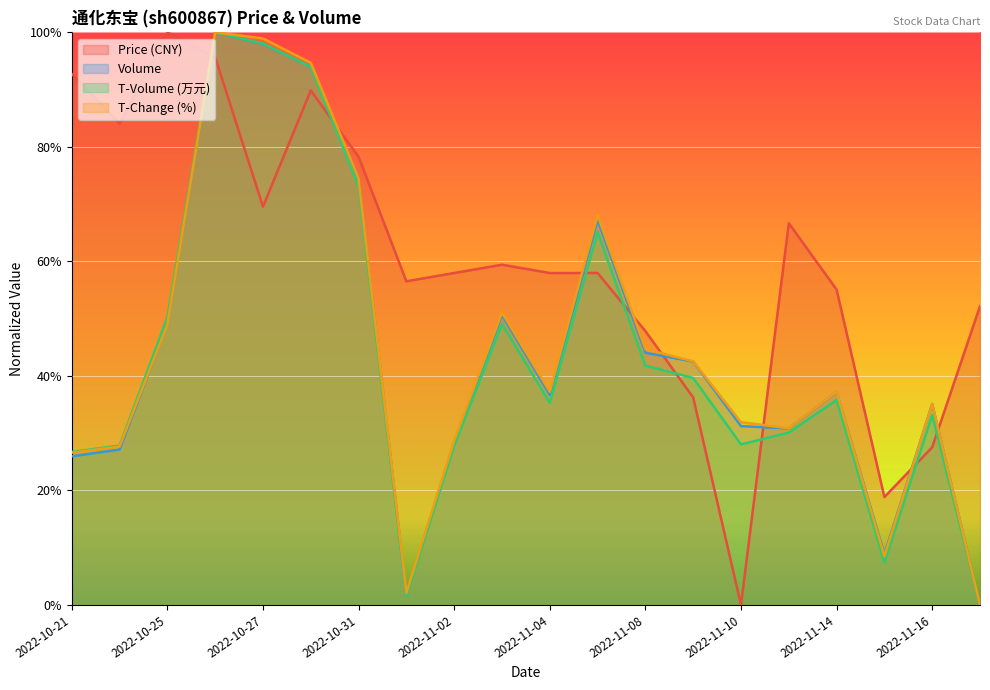

True or false: price has a value of 0.3 at 2022-11-07.

False